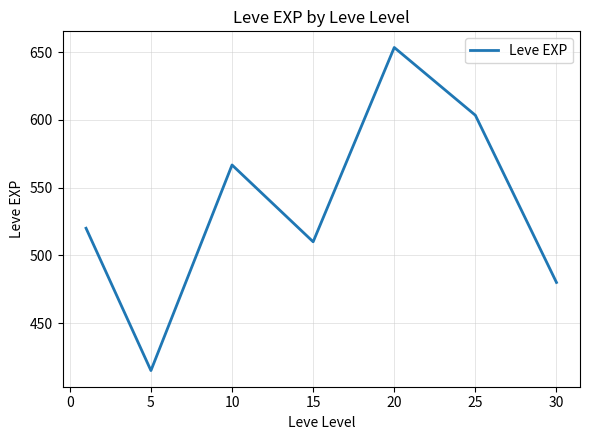

What is the difference between the second highest and second lowest values?

123.3